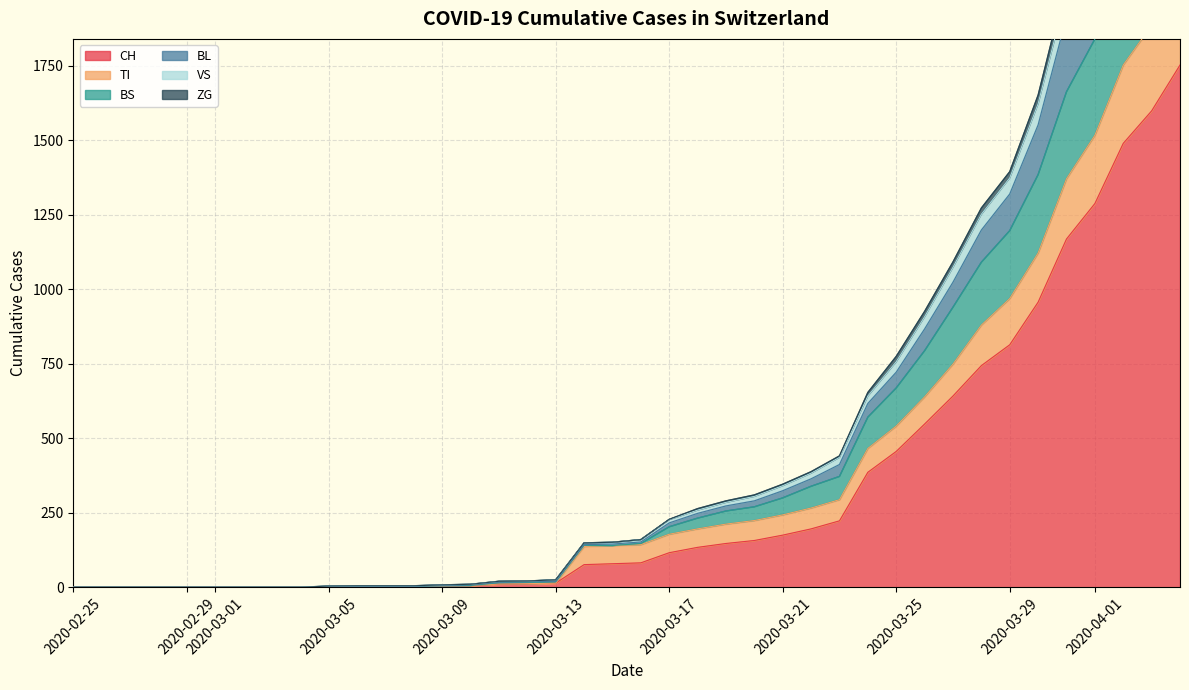

What is the maximum value for CH?

1753